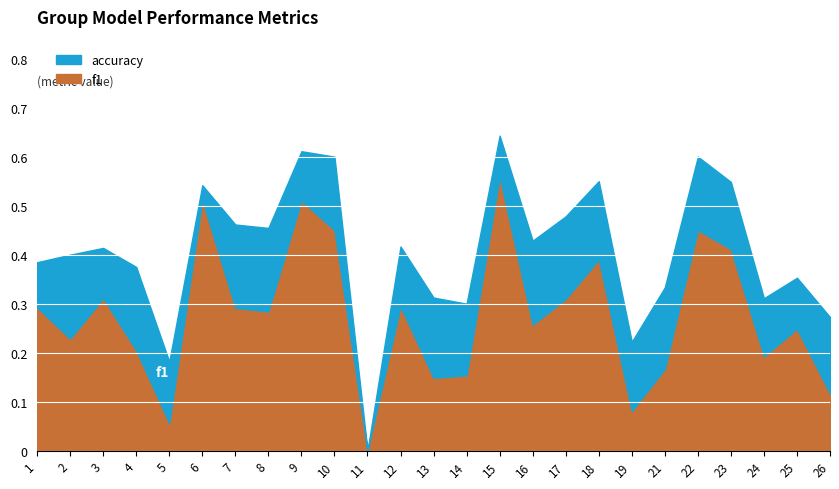

Read the f1 value at 22.

0.5